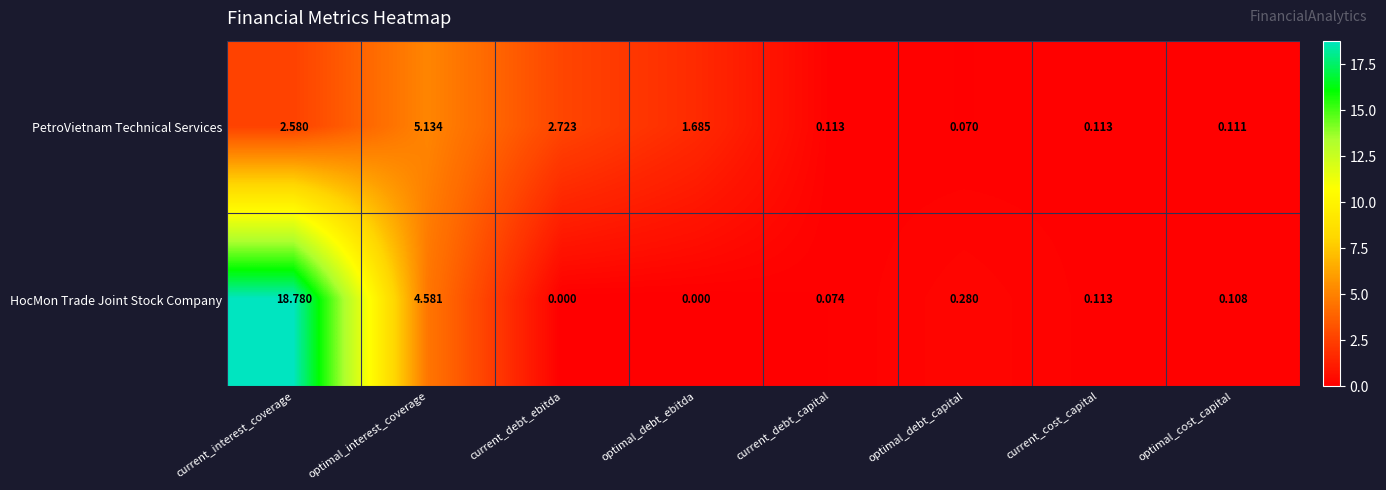

Where is PetroVietnam Technical Services nearest to the value 2?

optimal_debt_ebitda